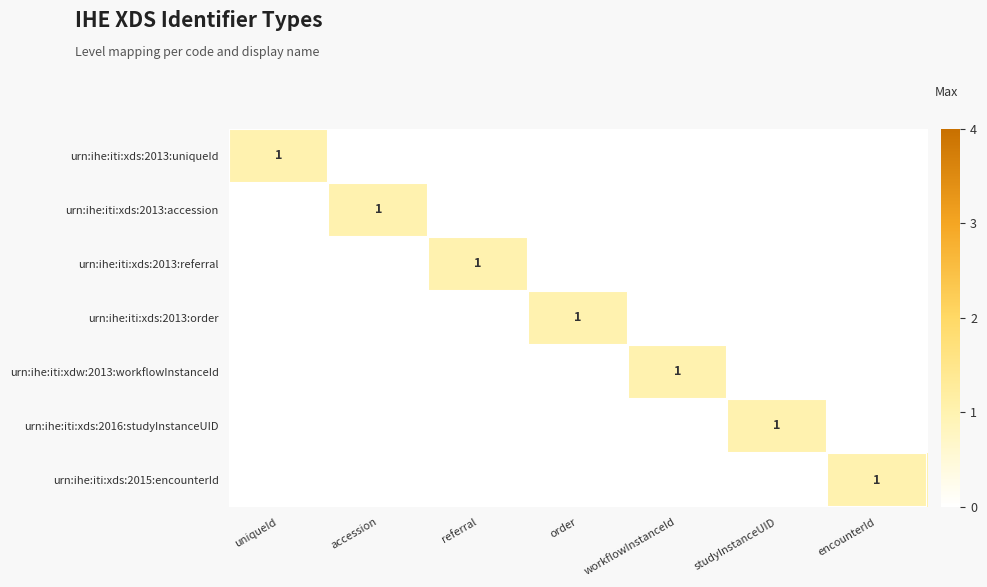

Between order and studyInstanceUID, which is larger?

order